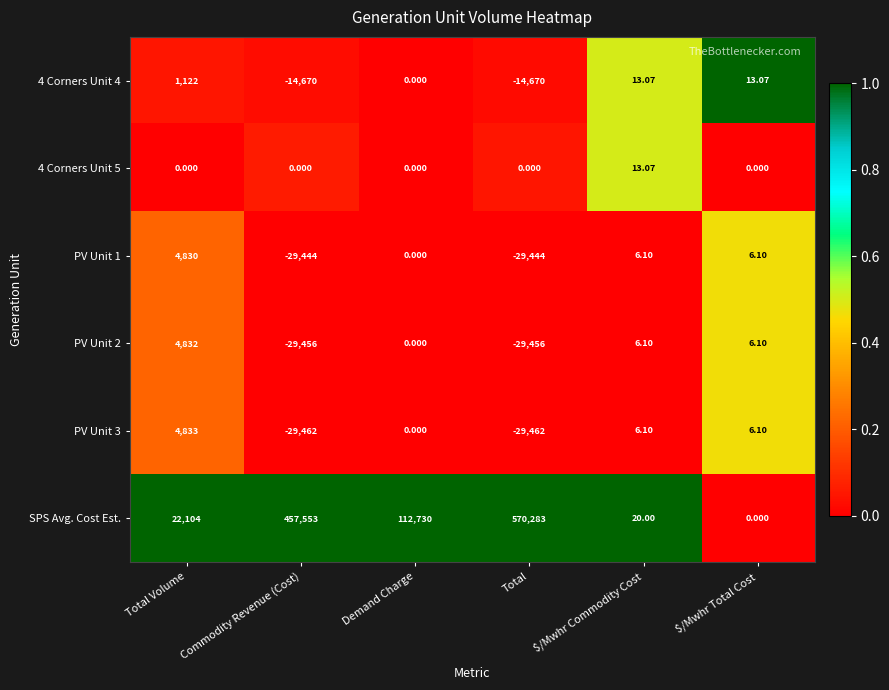

Where does the PV Unit 1 series first go above 6?

Total Volume